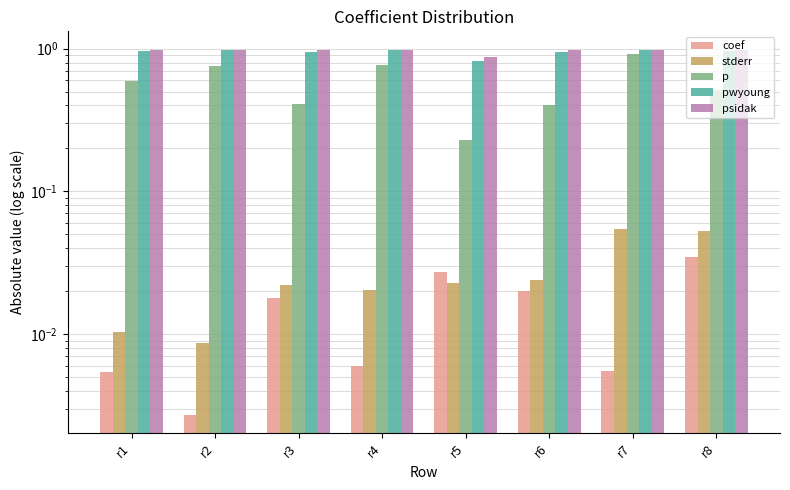

At which label does p reach its minimum?

r5